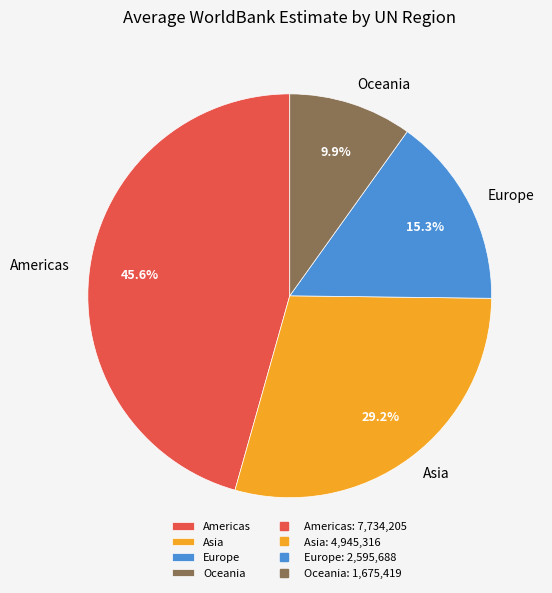

What is the smallest slice in the pie chart?

Oceania